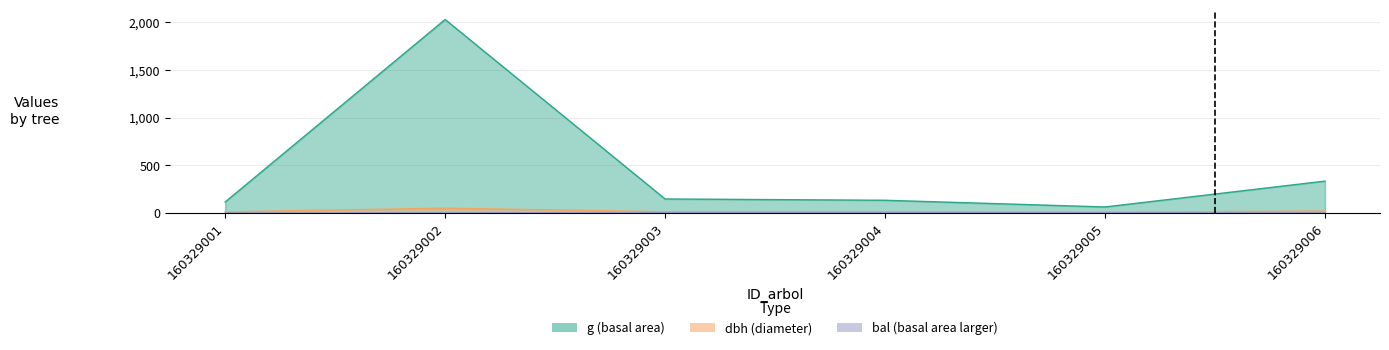

List the labels in order of dbh value, largest first.

160329002, 160329006, 160329003, 160329004, 160329001, 160329005